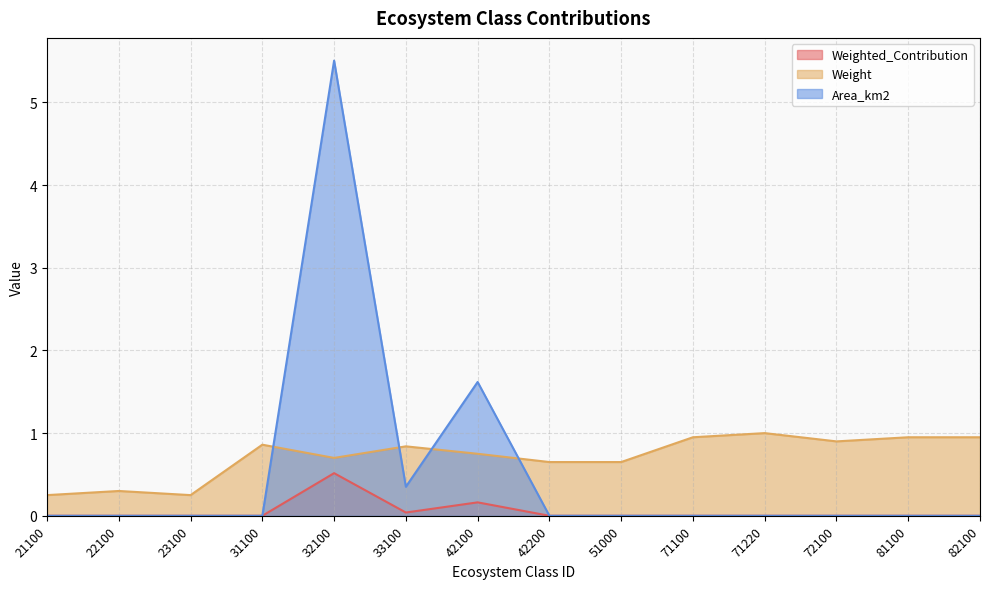

What is the difference between the second highest and second lowest values in the Area_km2 series?

1.6